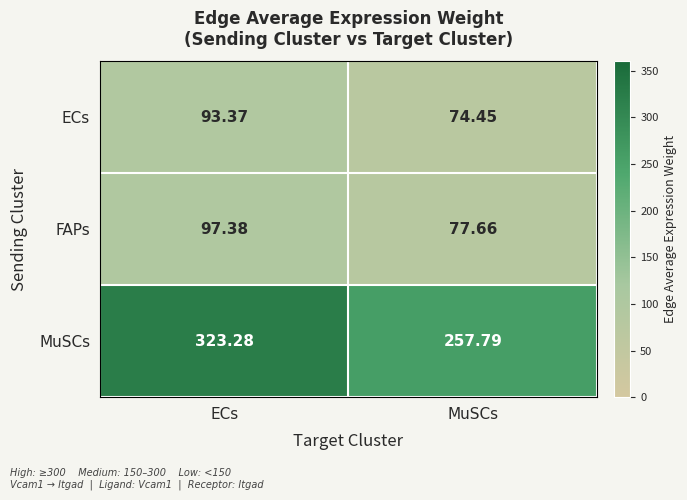

At MuSCs, list the series in order from largest to smallest.

MuSCs, FAPs, ECs